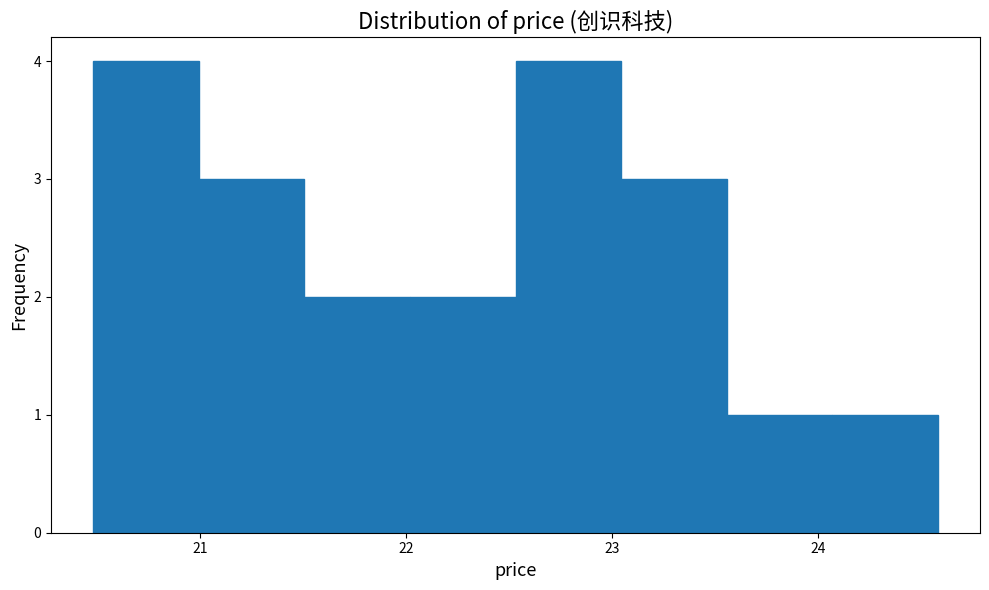

Reading left to right, transcribe this chart: for each bar, give the range it covers on the x-axis and its height. Neither the bar edges nor the heights are printed on the chart, so give them approximately, as read against the axes.

20.5 to 21.0: 4
21.0 to 21.5: 3
21.5 to 22.0: 2
22.0 to 22.5: 2
22.5 to 23.0: 4
23.0 to 23.6: 3
23.6 to 24.1: 1
24.1 to 24.6: 1